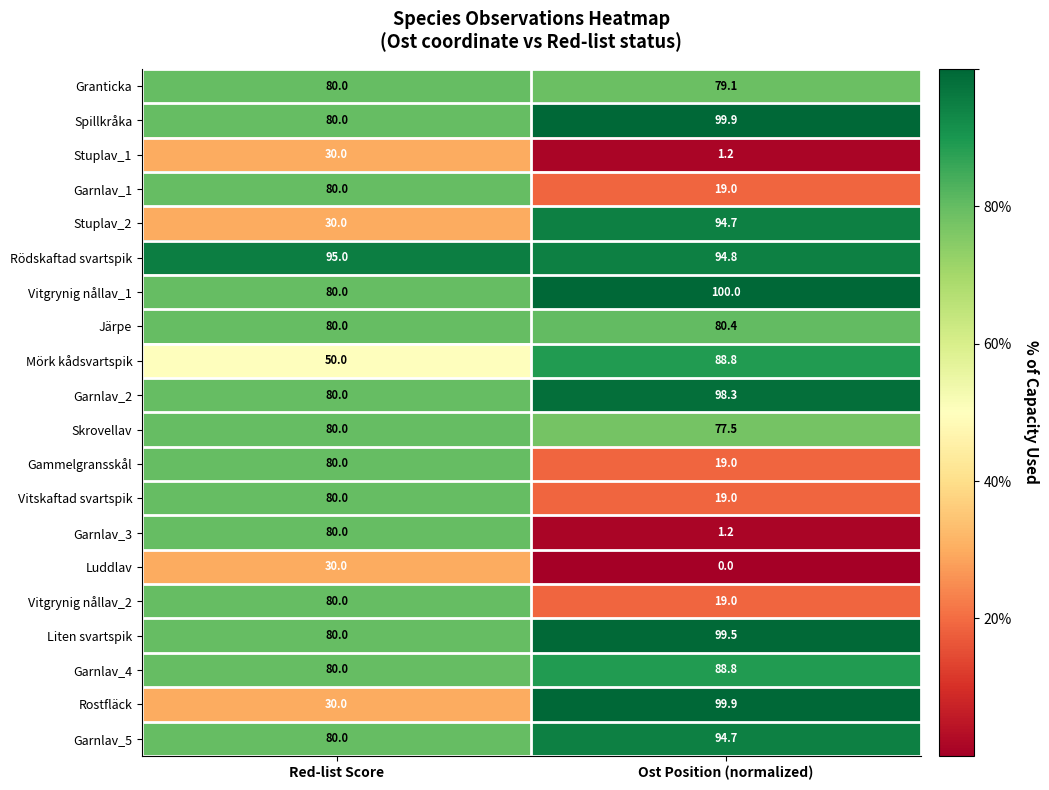

Is it true that Granticka equals 112.1 at Ost Position (normalized)?

False